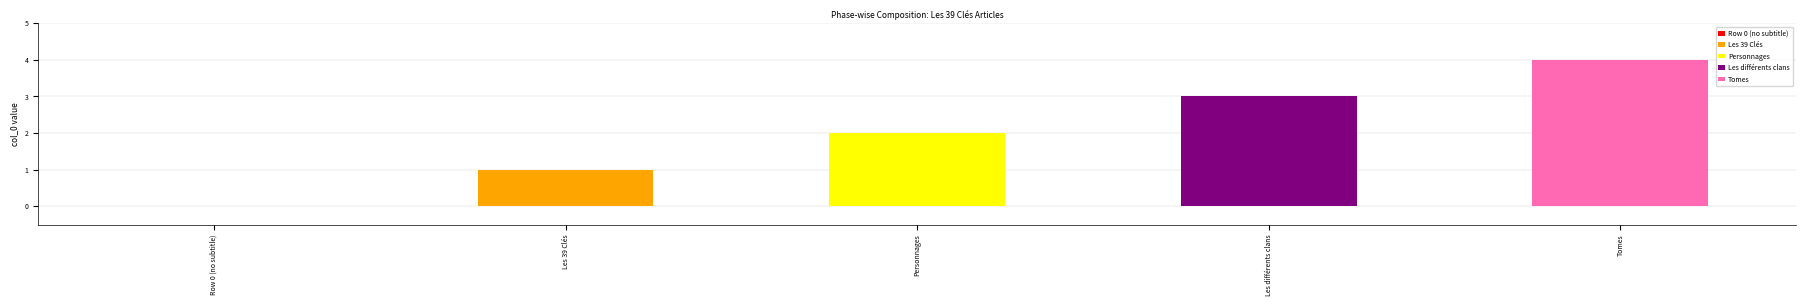

Which has a higher value, Tomes or Les 39 Clés?

Tomes